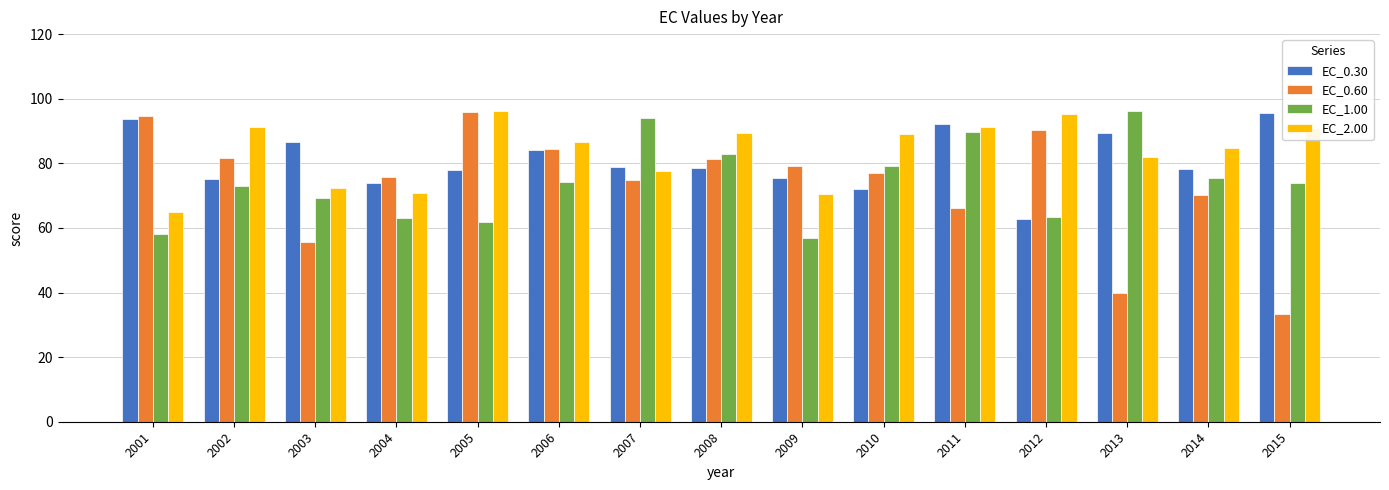

True or false: EC_0.60 has a value of 79.3 at 2009.

True